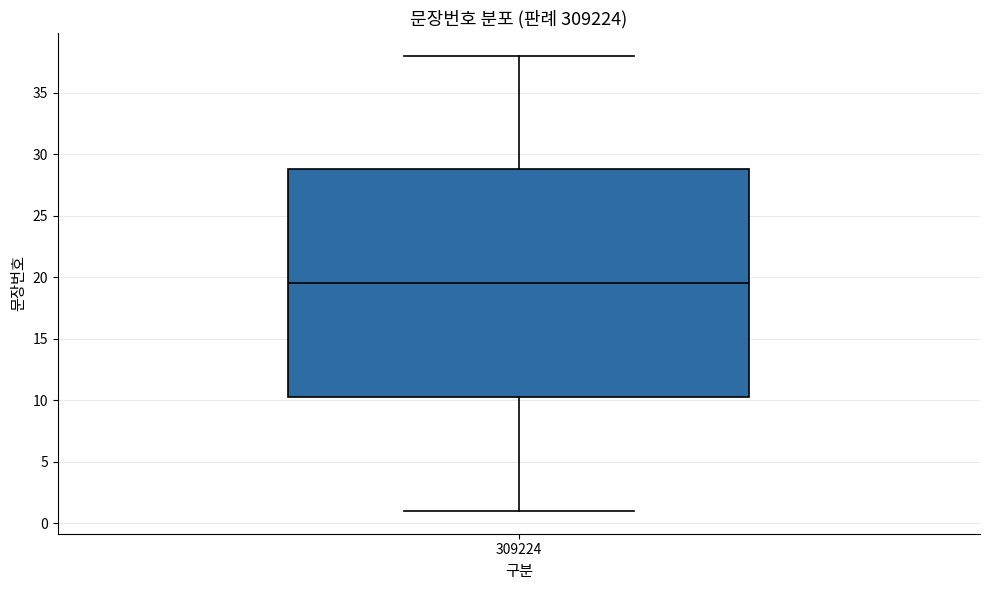

Where does the upper whisker of the box at x = 309224 end on the y-axis? The values are not printed on the chart, so give them approximately, as read against the axis.

38.0